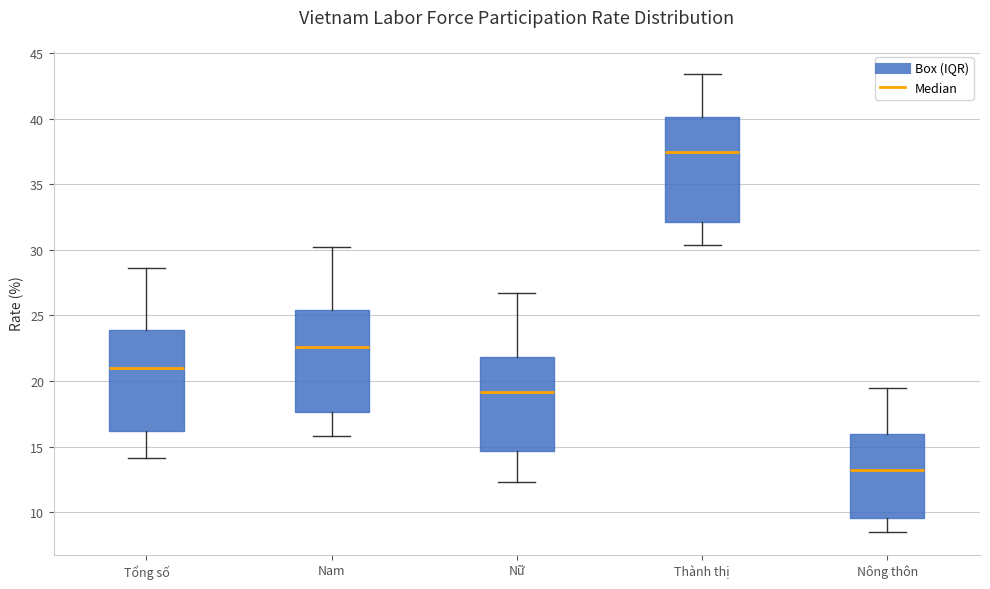

Reading left to right, read every box against the y-axis: the position of its median line, the range the box covers, and the ends of its whiskers. The values are not printed on the chart, so give them approximately, as read against the axis.

Tổng số: median 21.0, box 16.0 to 24.0, whiskers 14.0 to 28.5
Nam: median 22.5, box 17.5 to 25.5, whiskers 16.0 to 30.0
Nữ: median 19.0, box 14.5 to 22.0, whiskers 12.5 to 26.5
Thành thị: median 37.5, box 32.0 to 40.0, whiskers 30.5 to 43.5
Nông thôn: median 13.0, box 9.5 to 16.0, whiskers 8.5 to 19.5